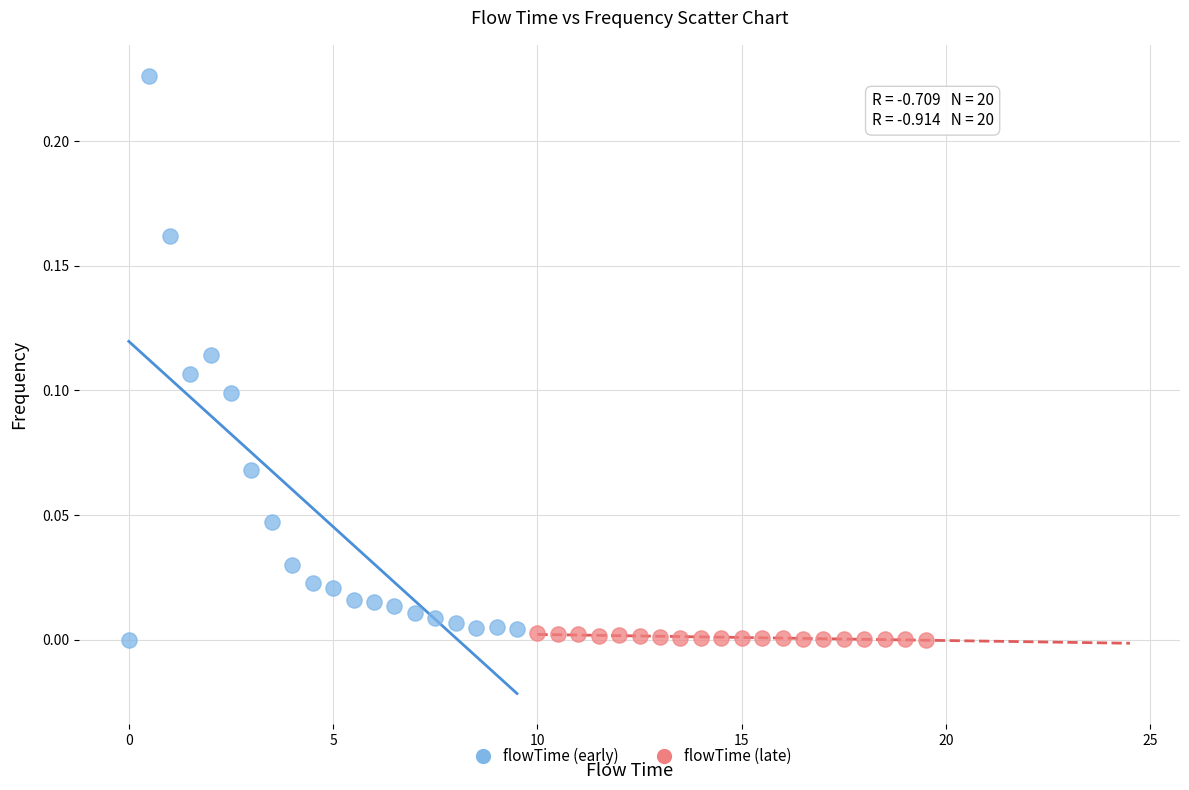

Which series has the widest spread of Y values?

flowTime (early)